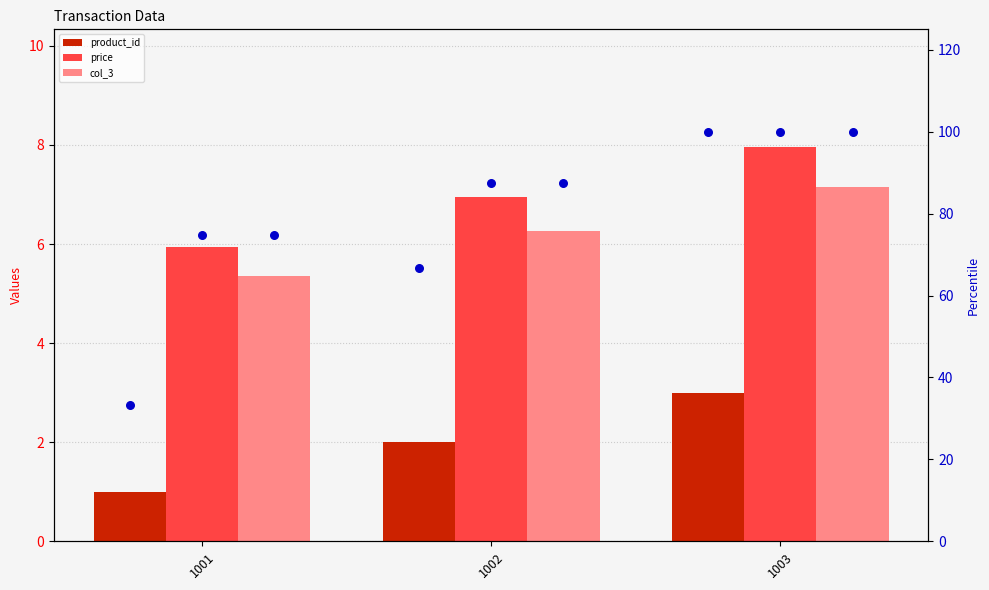

What are all the series names shown in the legend?

product_id, price, col_3, product_id %, price %, col_3 %